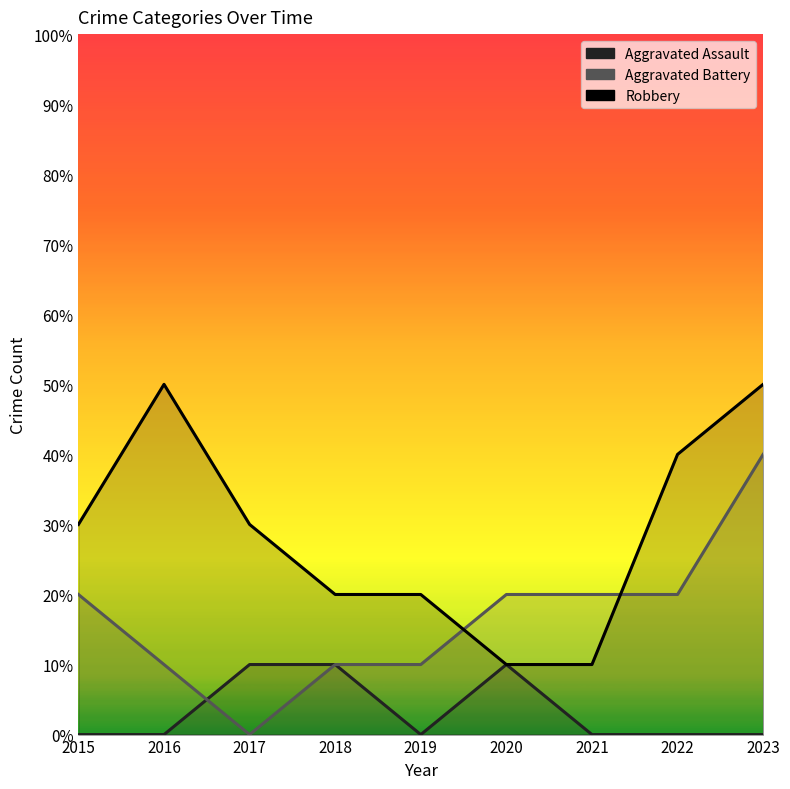

What is the difference between the maximum and minimum values in the Robbery series?

4